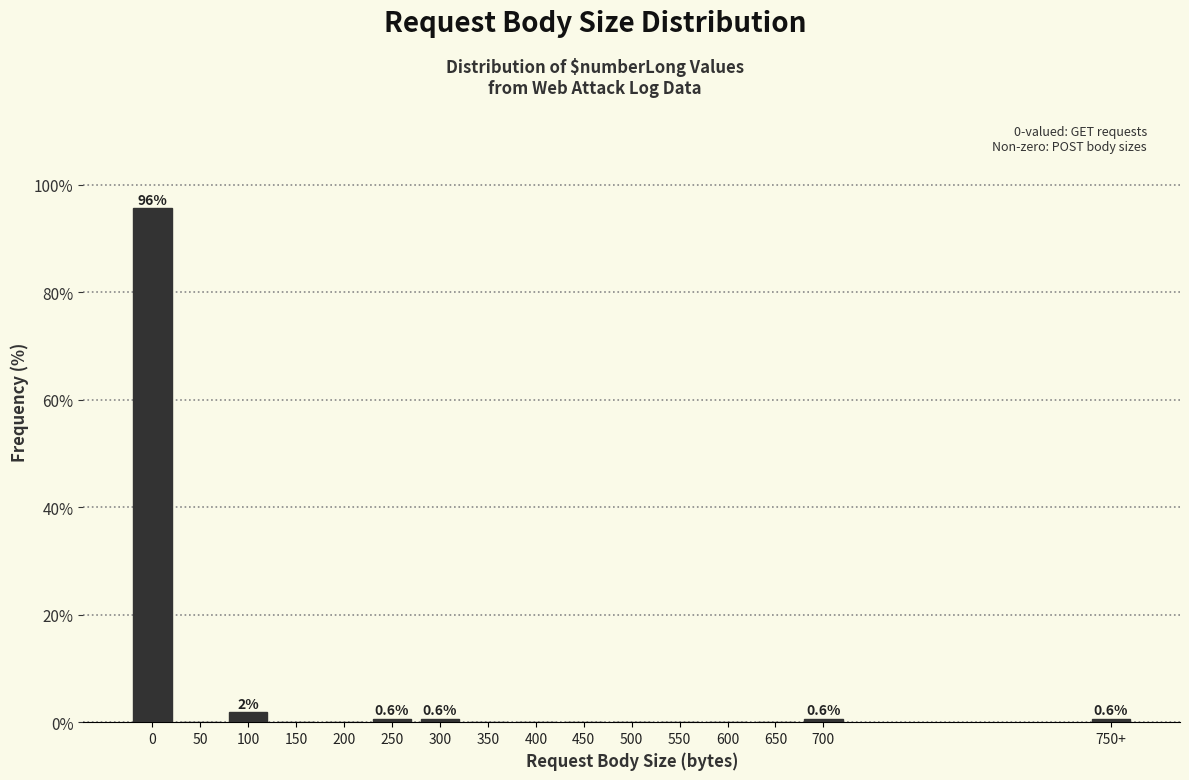

Reading left to right, what are all the values shown in this chart?

0=95.6	50=0.0	100=1.9	150=0.0	200=0.0	250=0.6	300=0.6	350=0.0	400=0.0	450=0.0	500=0.0	550=0.0	600=0.0	650=0.0	700=0.6	750+=0.6